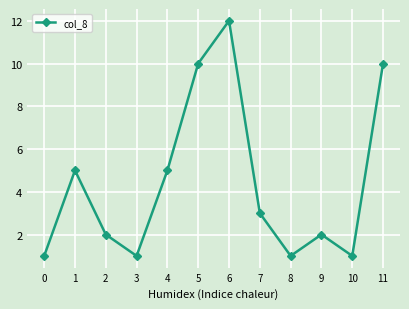

The chart shows a value of 1 at 3. True or false?

True